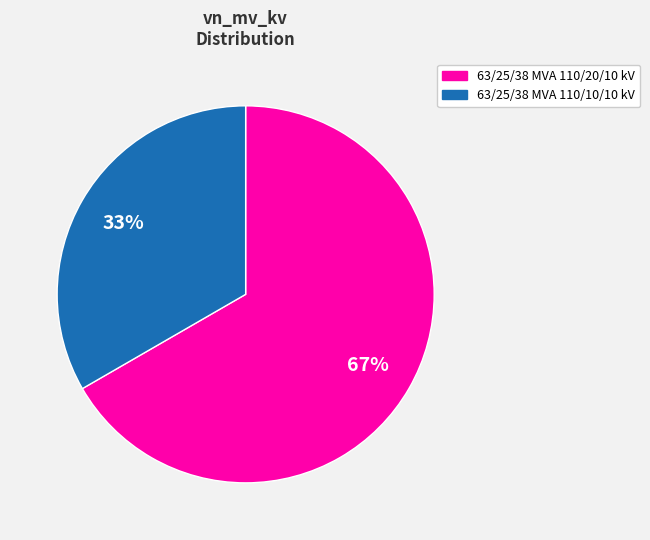

Is the sum of 63/25/38 MVA 110/20/10 kV and 63/25/38 MVA 110/10/10 kV greater than half?

Yes